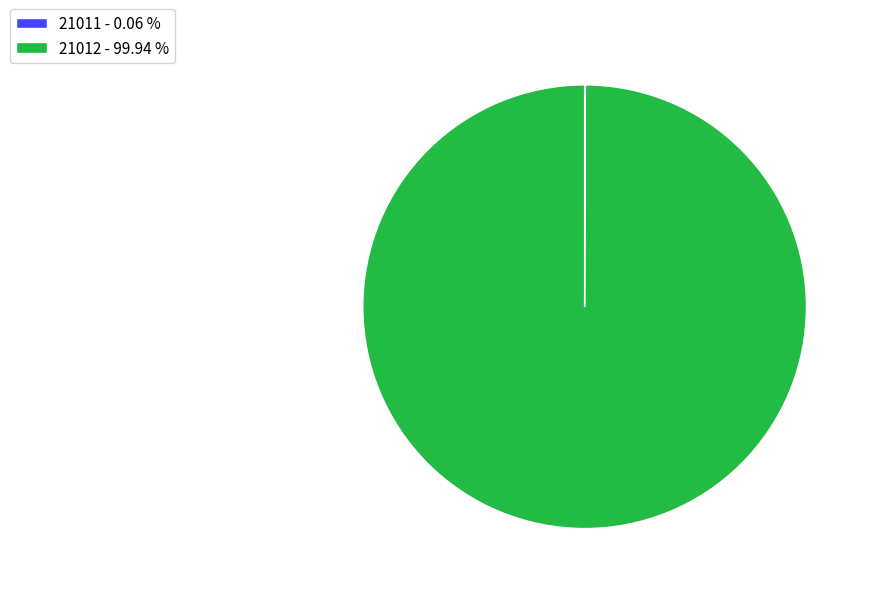

Does any single category account for the majority?

Yes